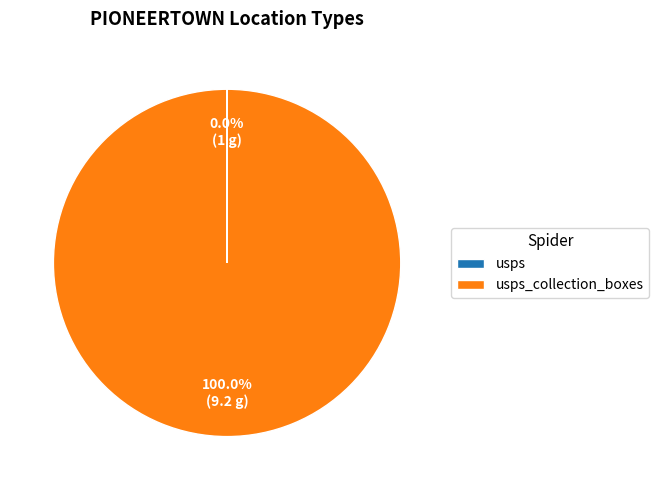

Is there any slice that represents more than half of the pie?

Yes